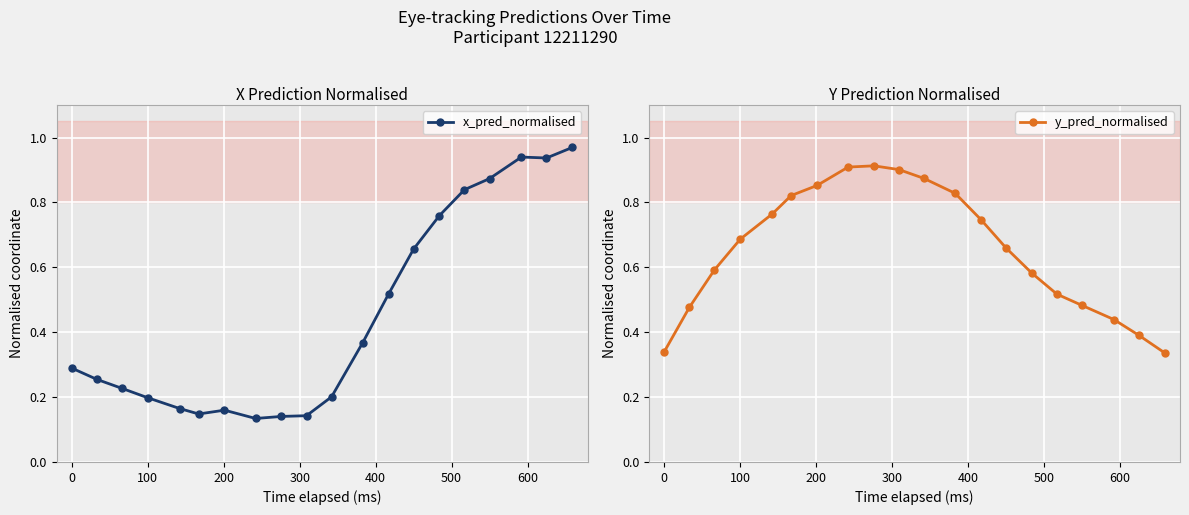

What is the average value of the x_pred_normalised series?

0.4